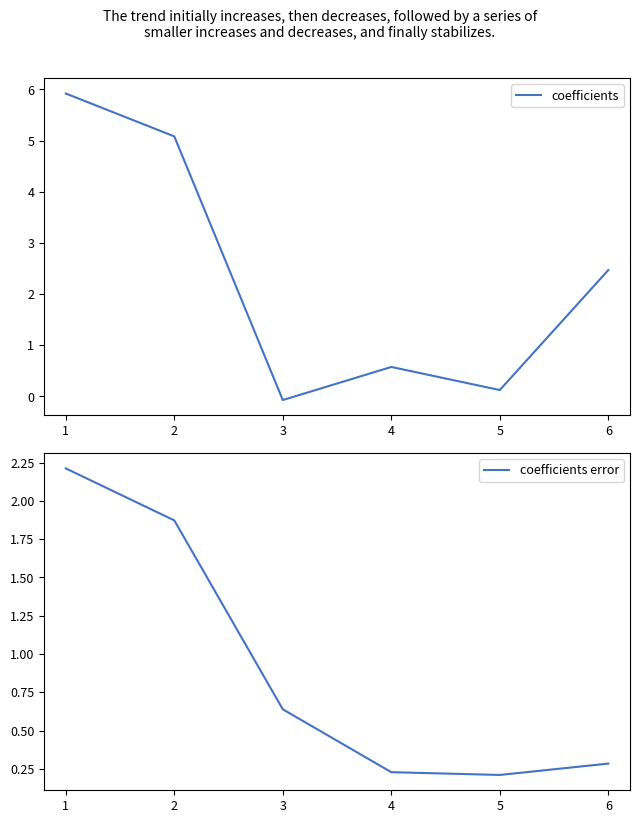

How many intersections are there between coefficients error and coefficients?

4